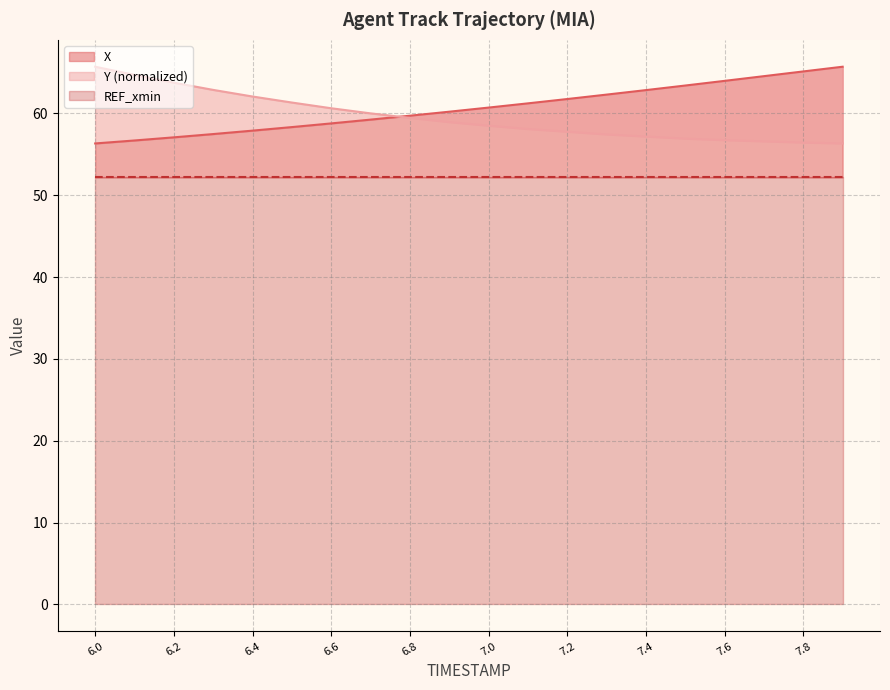

Which series ends up on top after the final intersection of Y and X?

X